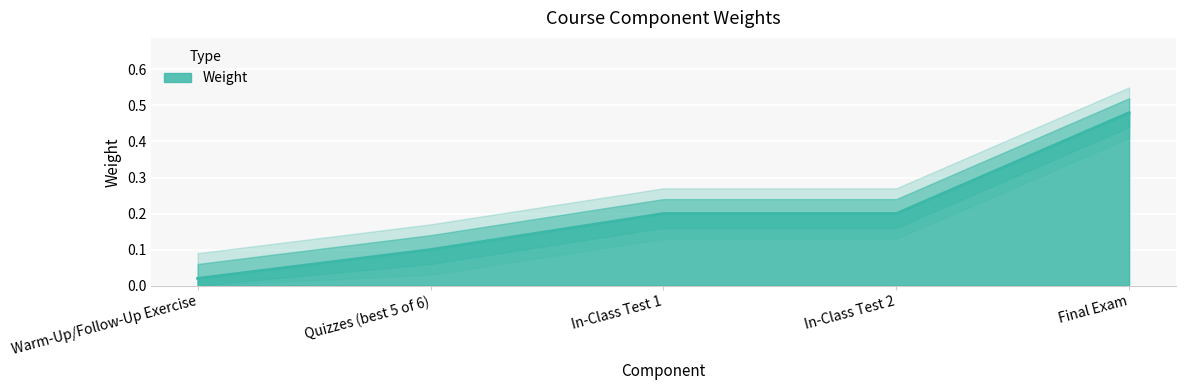

What is the label of the 4th point from the right?

Quizzes (best 5 of 6)